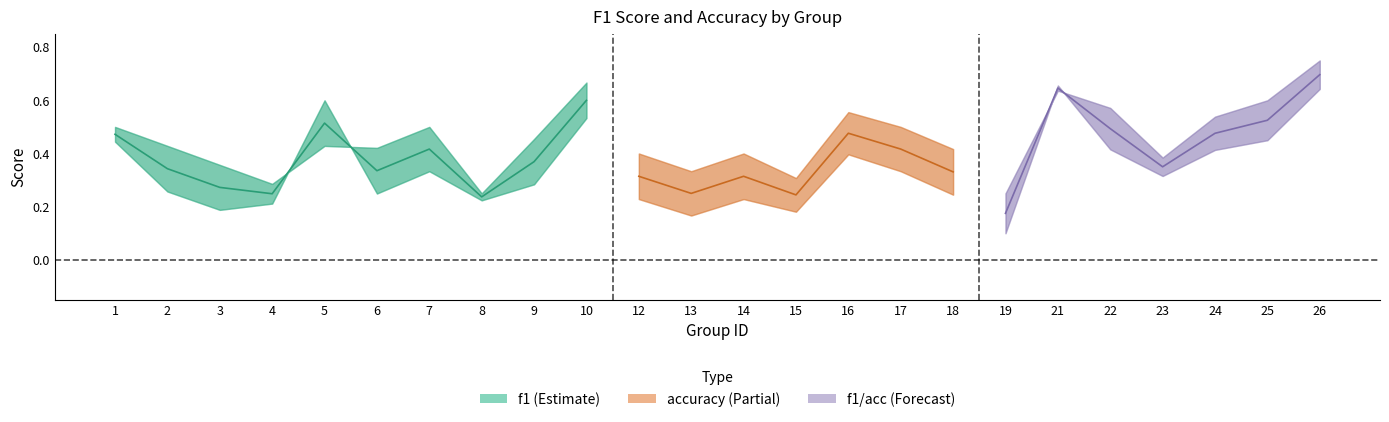

Is this an area chart (filled region under the line)?

No